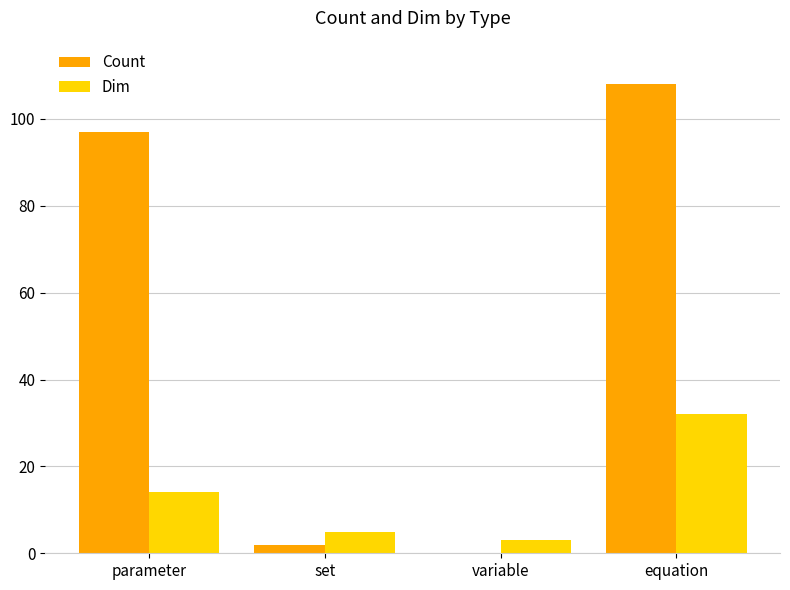

Between parameter and set, which series saw the biggest shift?

Count